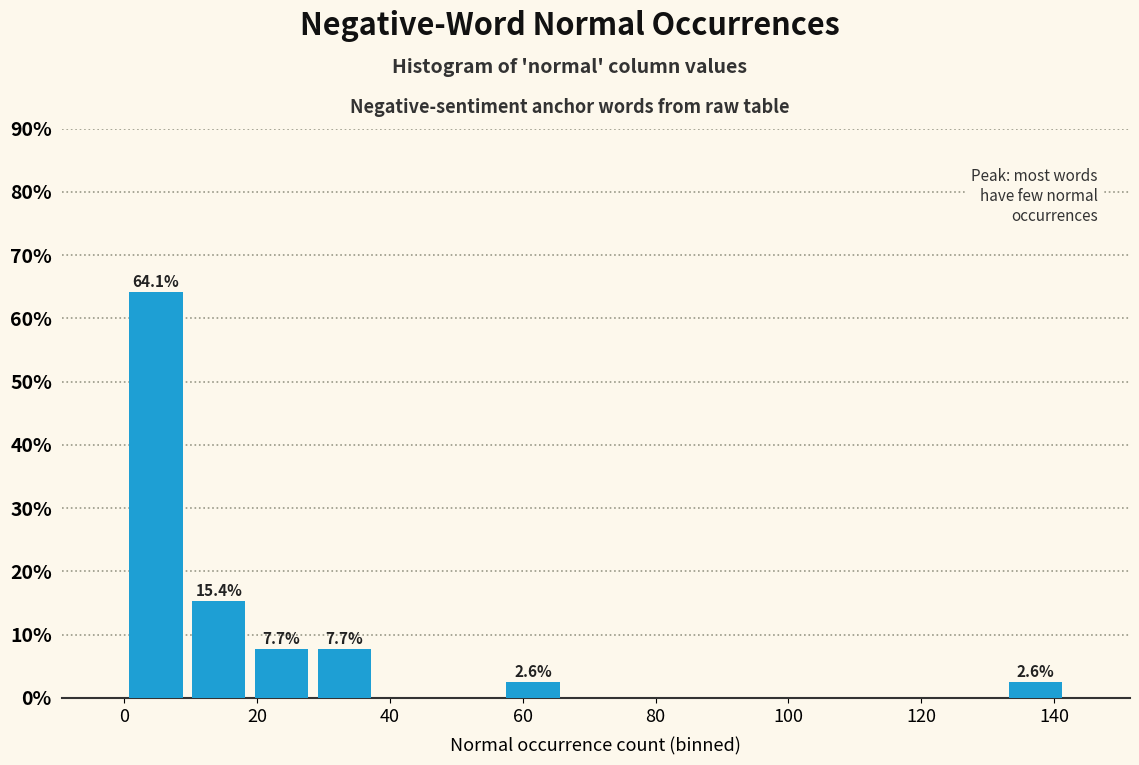

Which range on the x-axis has the tallest bar?

0 to 10